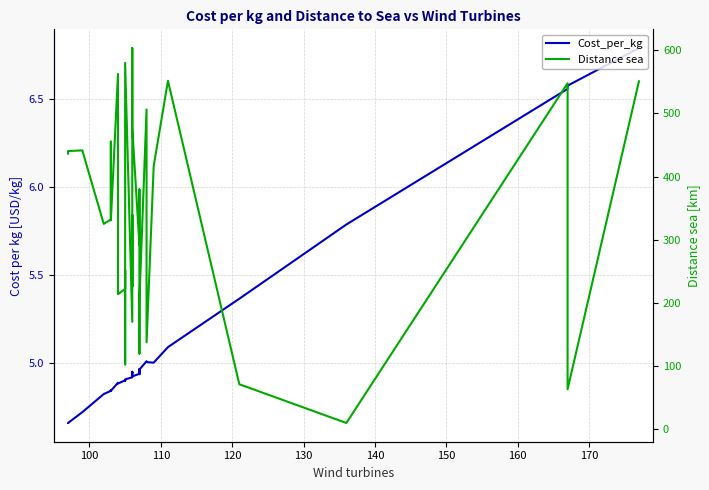

What is the value of the Cost_per_kg point at the 21st from the left?

4.9